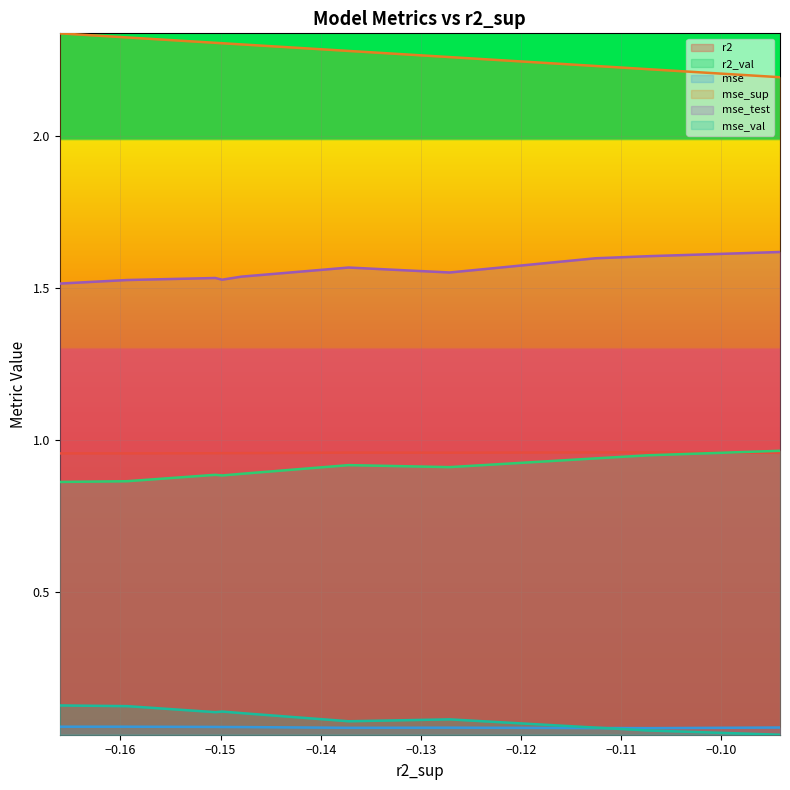

What are all the series names shown in the legend?

r2, r2_val, mse, mse_sup, mse_test, mse_val